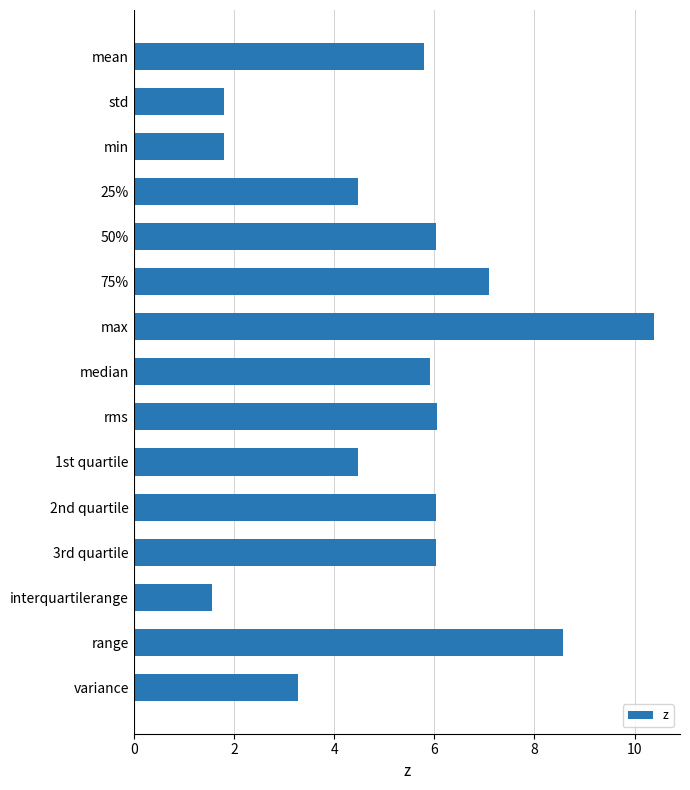

Is it true that the value at 1st quartile is 4.5?

True